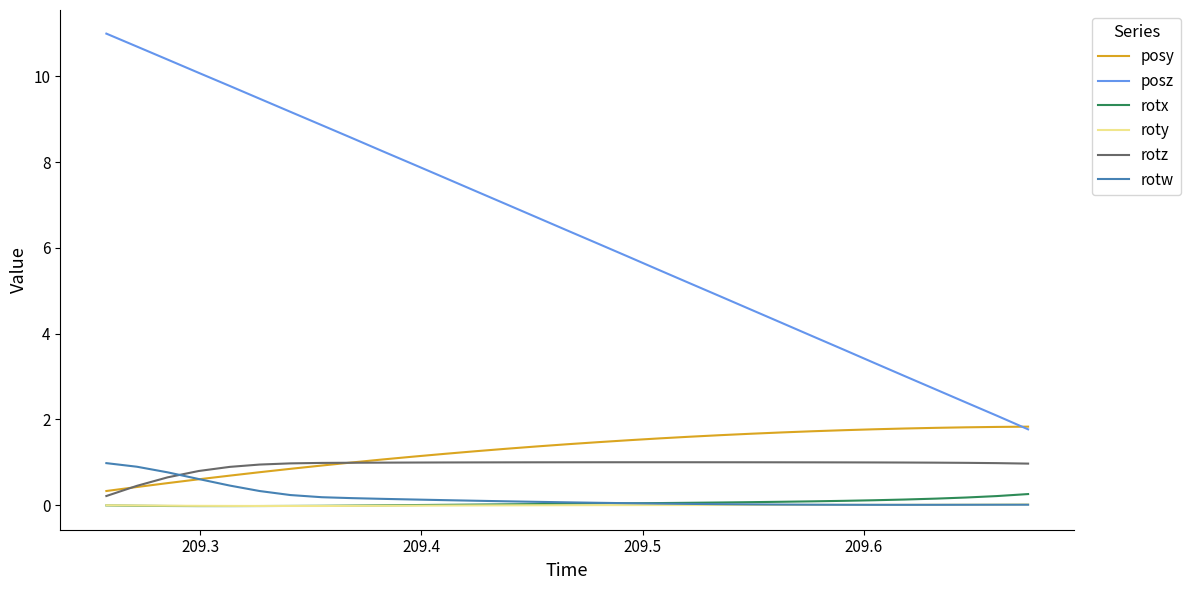

Which series has the largest total across all categories?

posz